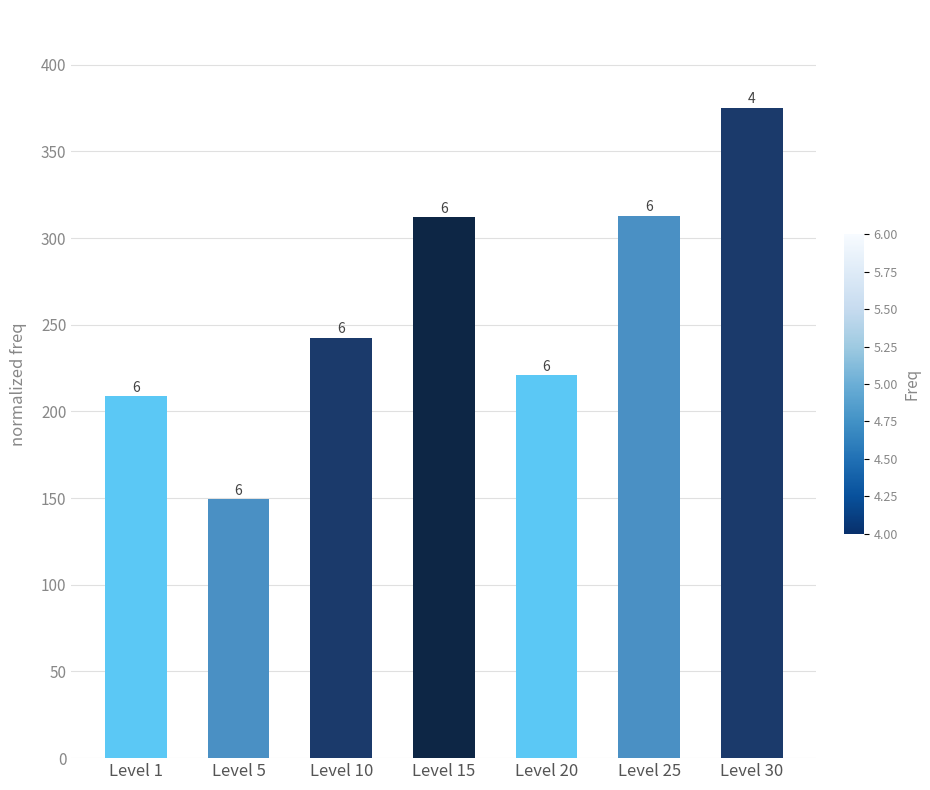

What is the difference between the values at Level 5 and Level 10?

93.2